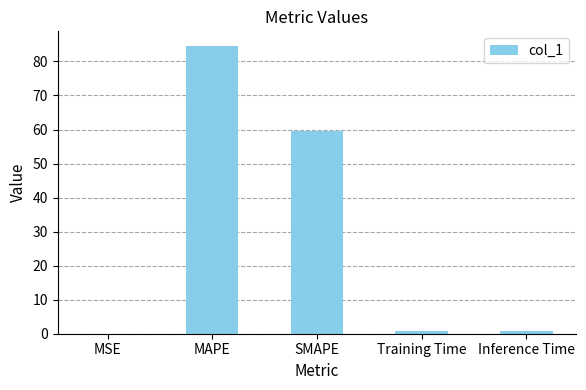

The value at MAPE is 42.0. True or false?

False